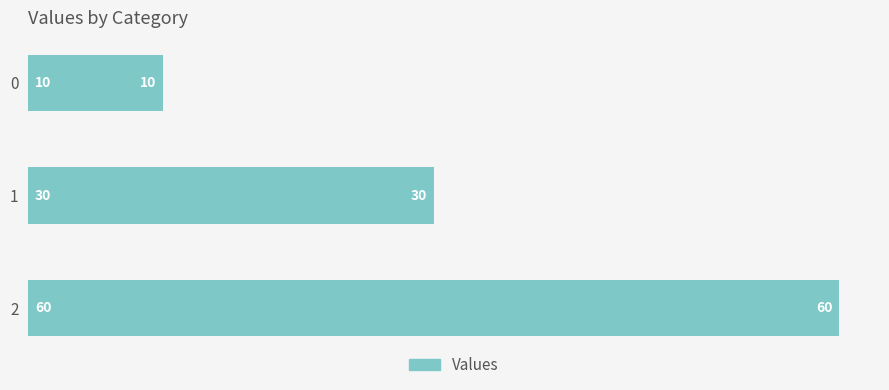

How many data points does each series have?

3